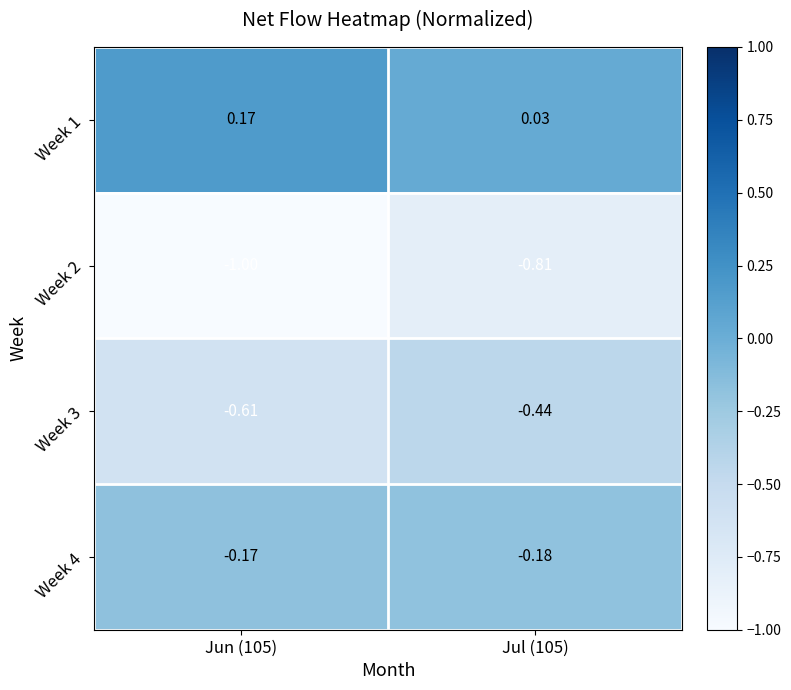

Is the value of Week 2 at Jul (105) greater than the value of Week 1 at Jun (105)?

No